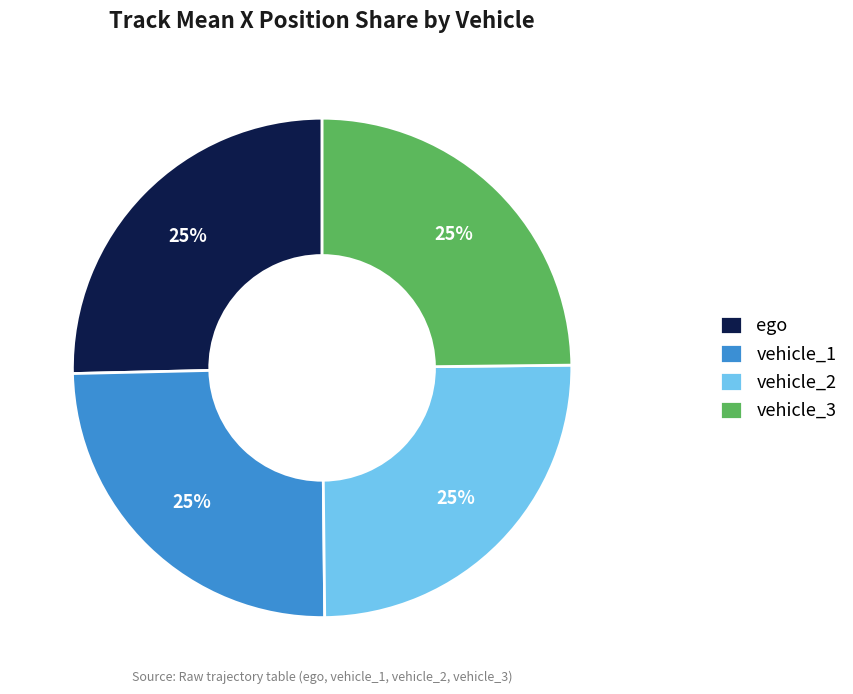

To the nearest percent, what is the combined percentage of vehicle_3 and vehicle_2?

50%